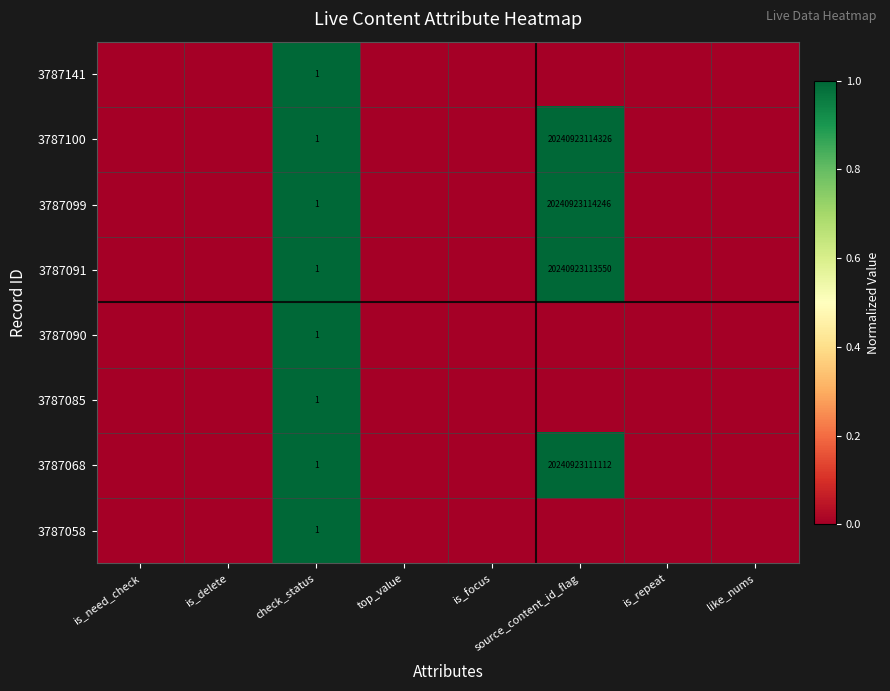

Which category has the highest value across all series?

check_status